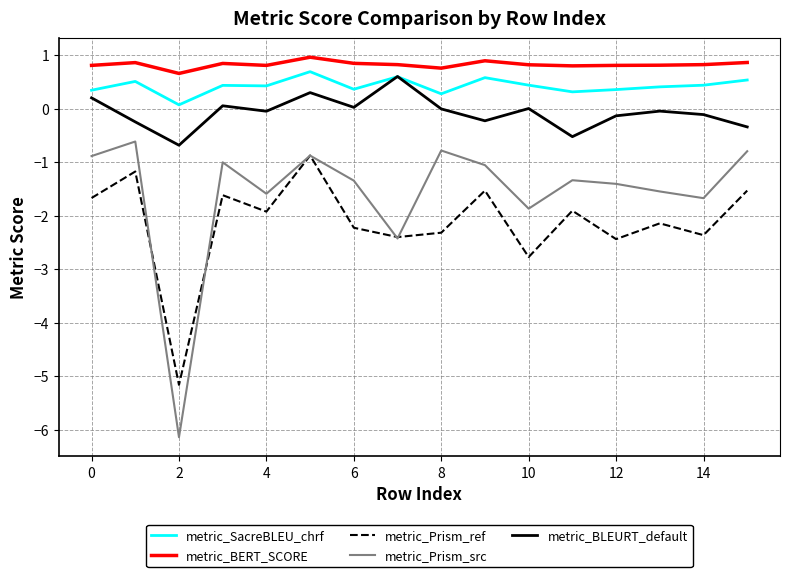

True or false: metric_Prism_ref and metric_SacreBLEU_chrf cross at least once.

False